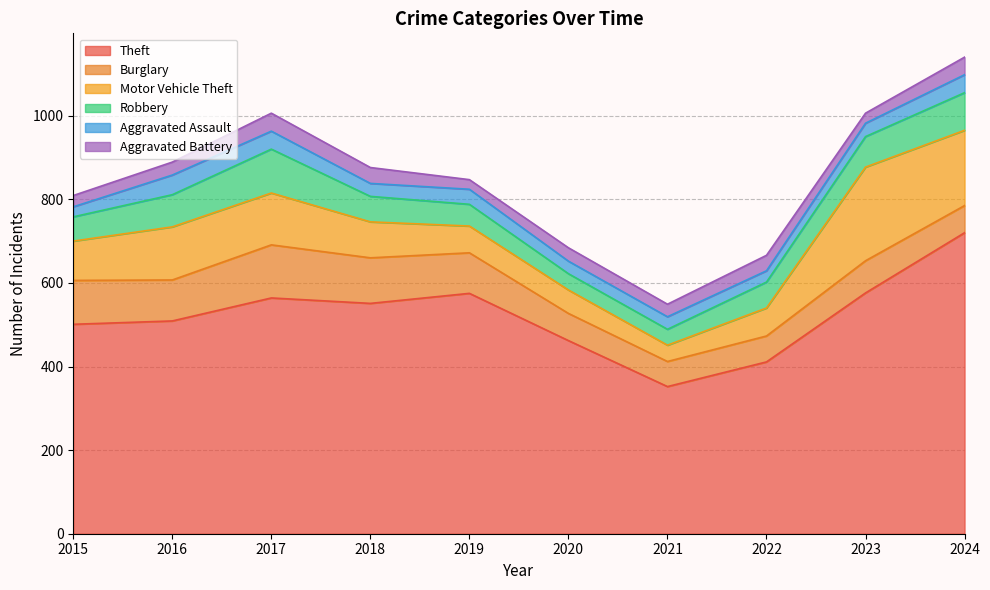

Rank the categories by Aggravated Battery value from highest to lowest.

2017, 2024, 2018, 2022, 2020, 2016, 2021, 2015, 2023, 2019